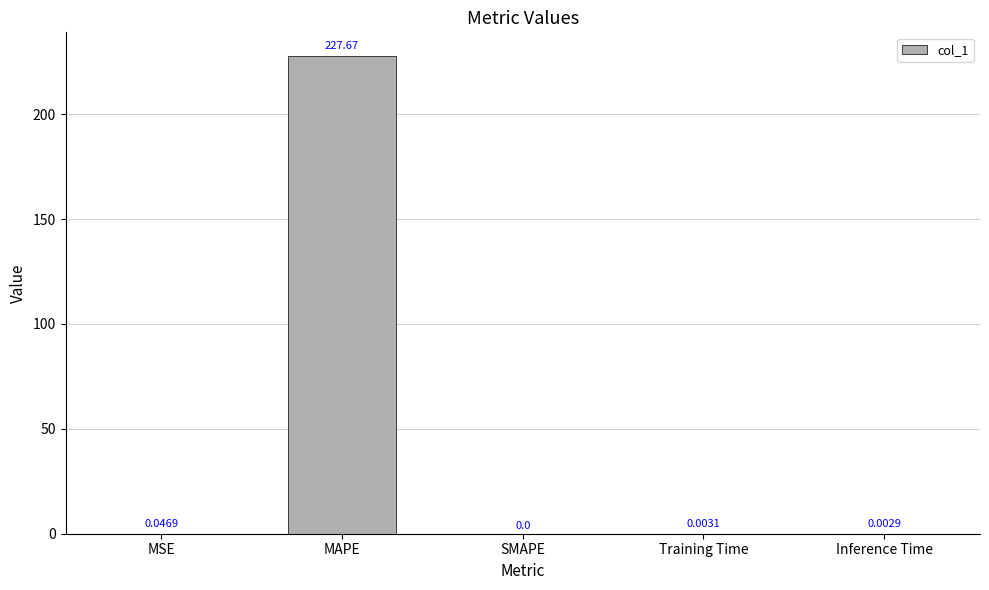

What is the sum of all values?

227.7